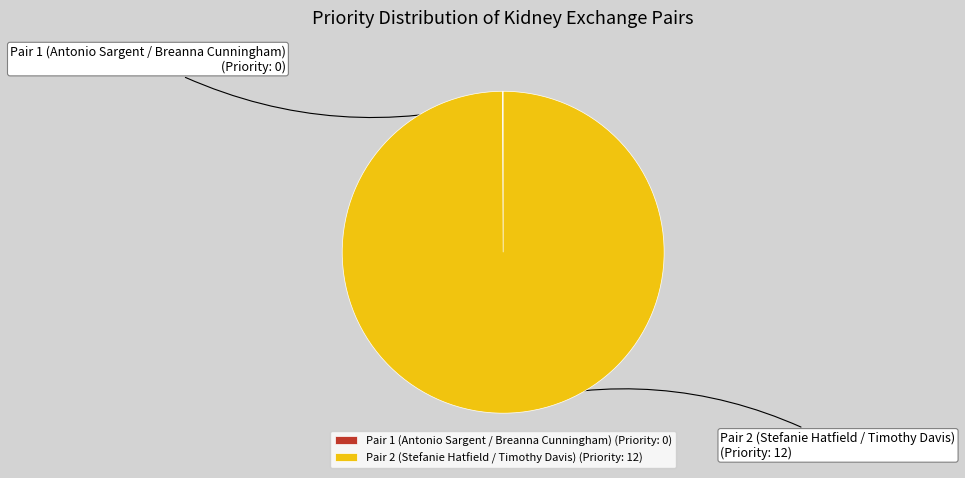

Is there any slice that represents more than half of the pie?

Yes